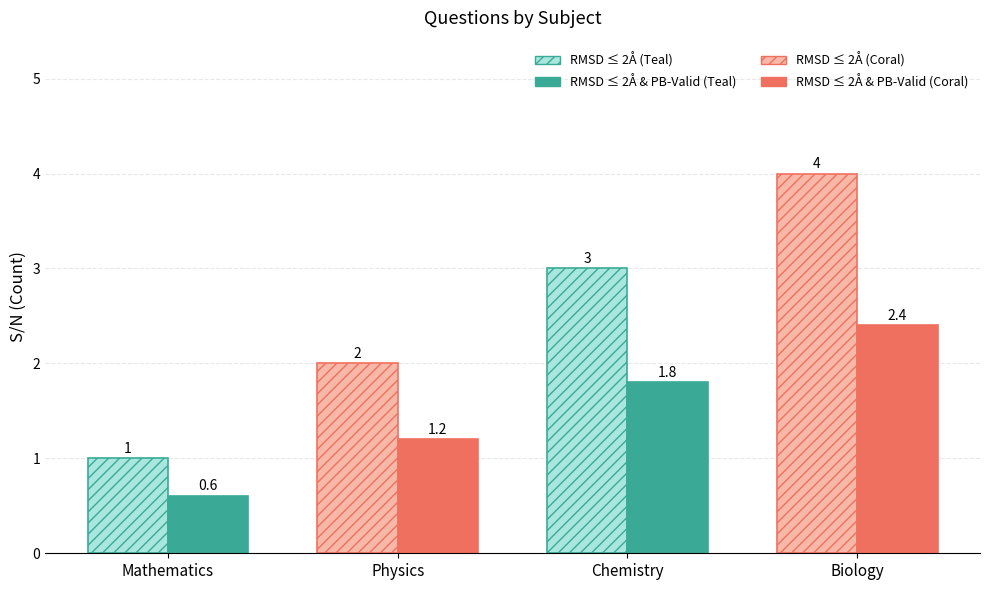

What is the label of the 3rd bar from the left?

Chemistry